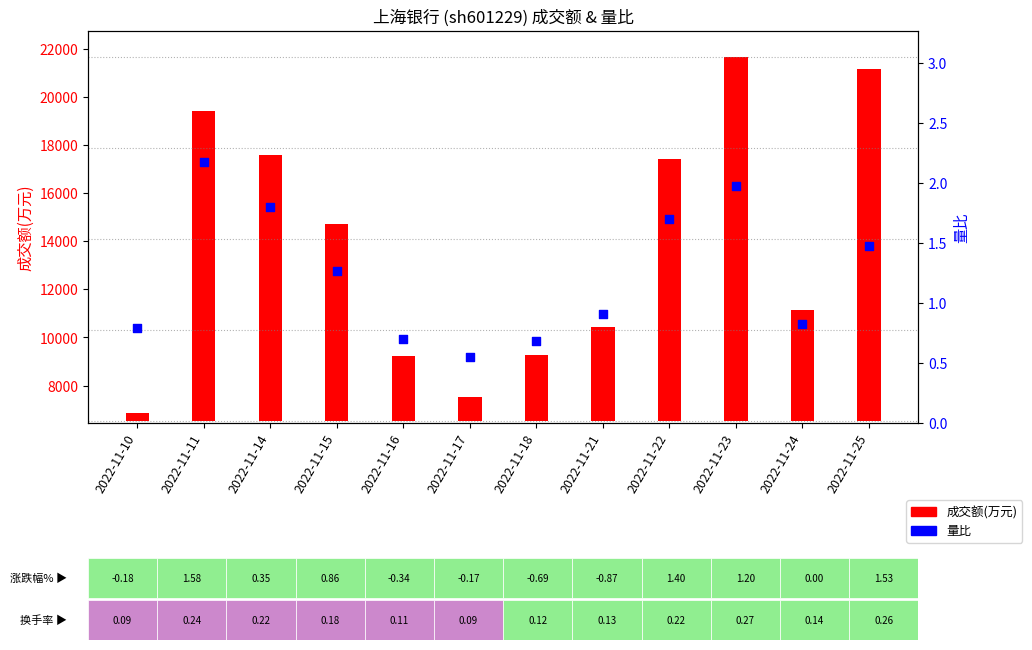

Is the value of 量比 at 2022-11-25 greater than the value of 成交额(万元) at 2022-11-10?

No